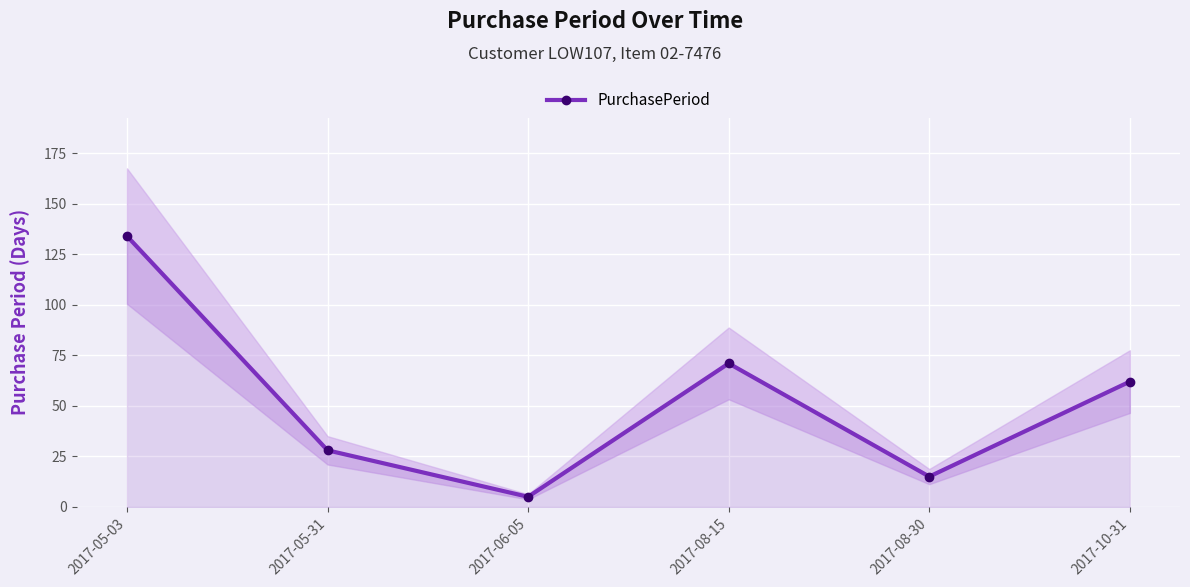

What is the change in value from 2017-06-05 to 2017-08-30?

+10